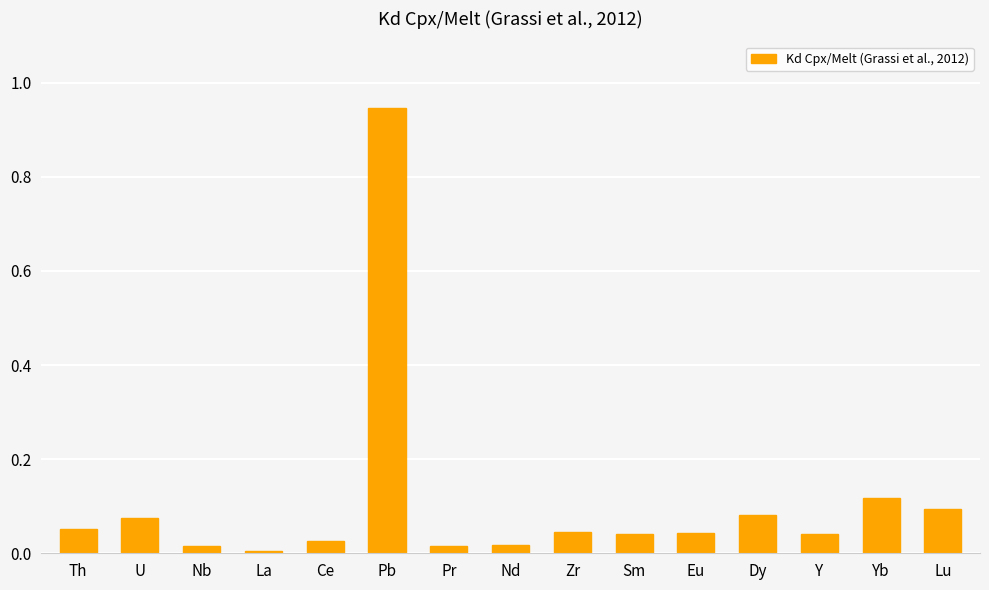

What is the label of the 9th bar from the left?

Zr